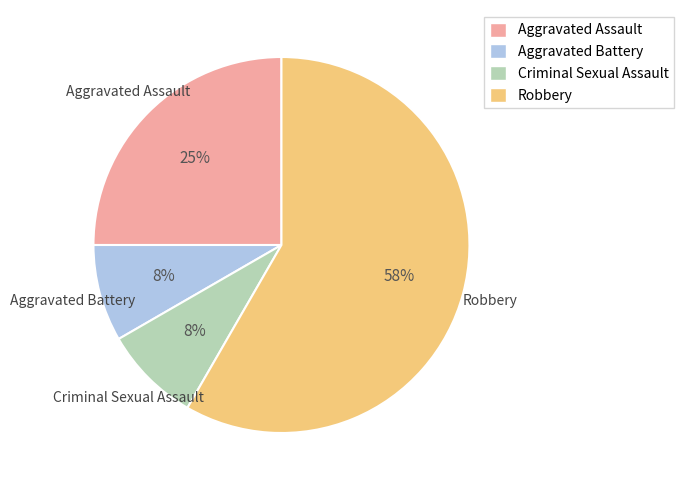

To the nearest percent, what is the difference between the Aggravated Assault and Robbery slice percentages?

33%